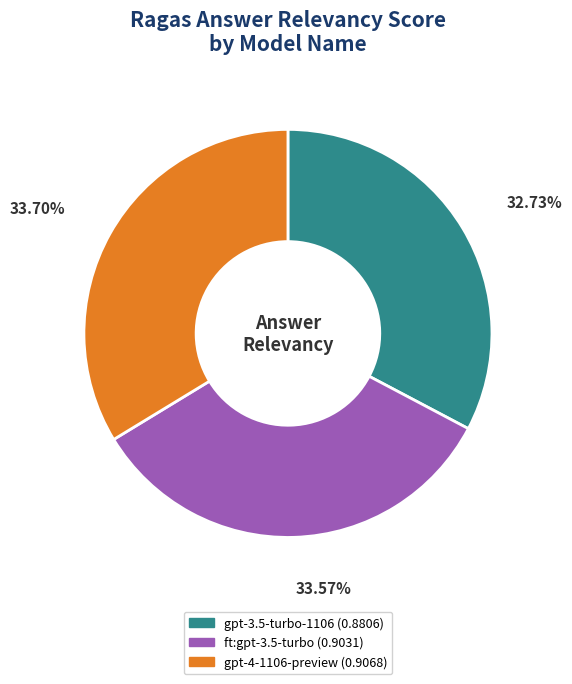

Does any single category account for the majority?

No